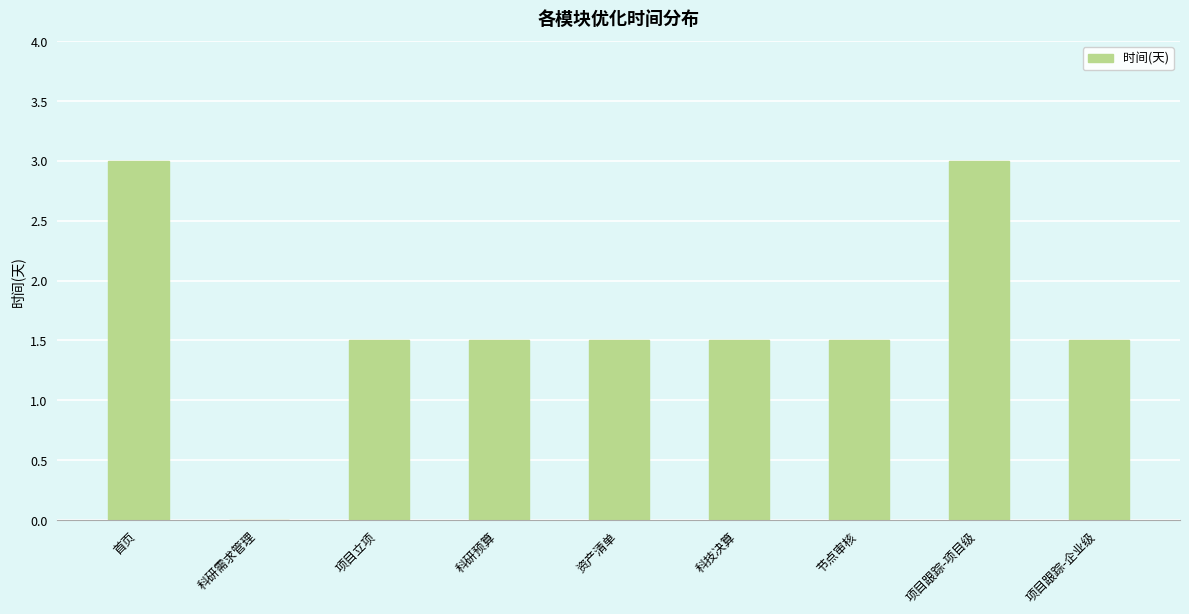

What is the change in value from 科技决算 to 项目跟踪-项目级?

+1.5